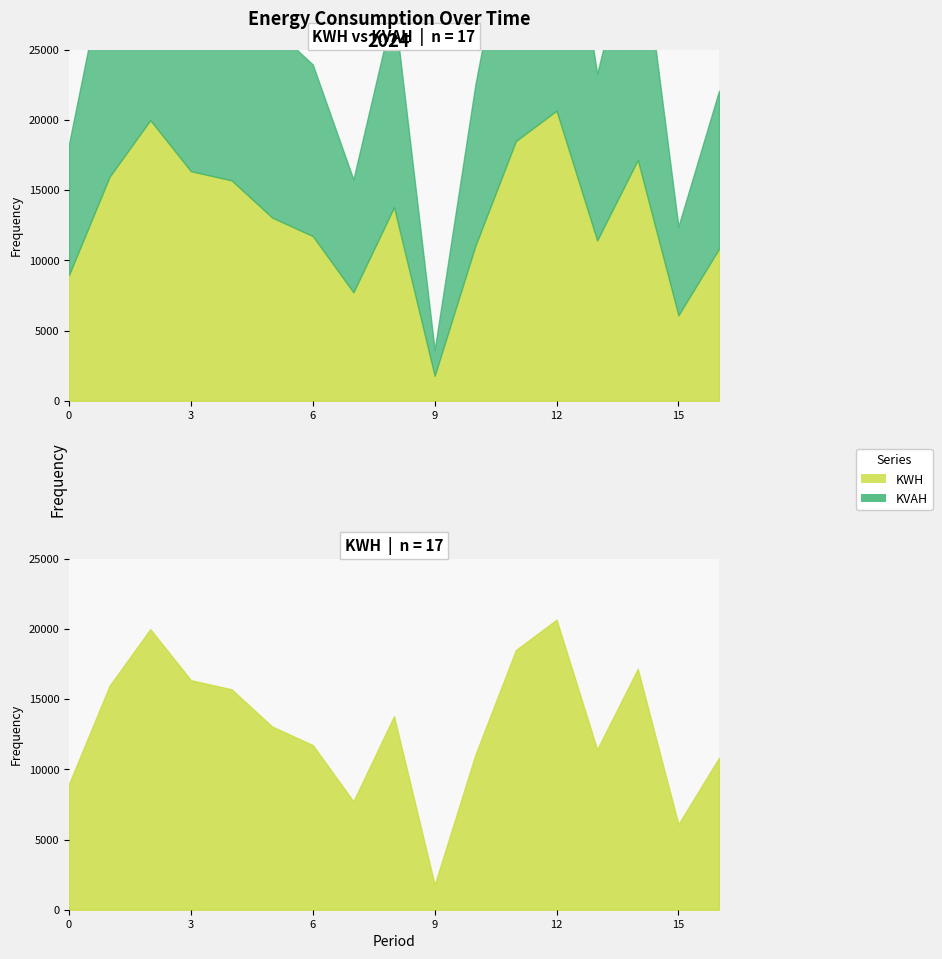

What is the minimum value for KWH?

1772.9